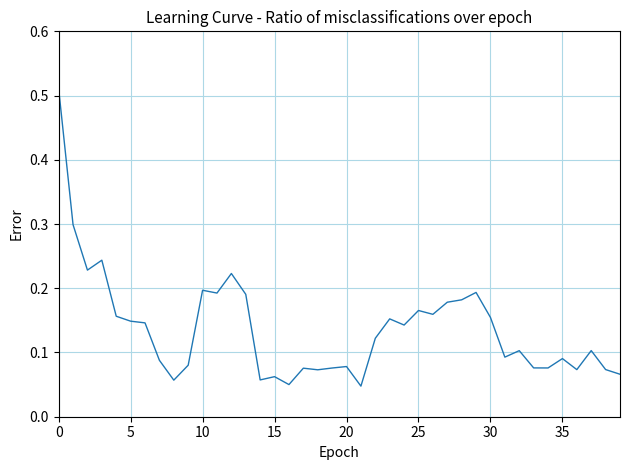

Reading right to left, what are all the values shown in this chart?

0.1	0.1	0.1	0.1	0.1	0.1	0.1	0.1	0.1	0.2	0.2	0.2	0.2	0.2	0.2	0.1	0.2	0.1	0.0	0.1	0.1	0.1	0.1	0.1	0.1	0.1	0.2	0.2	0.2	0.2	0.1	0.1	0.1	0.1	0.1	0.2	0.2	0.2	0.3	0.5